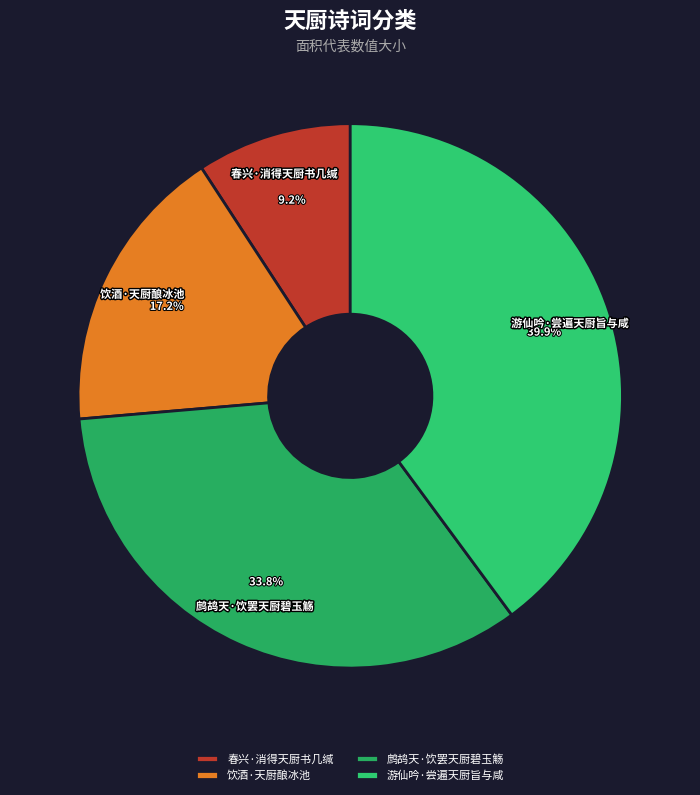

How many slices are in this pie chart?

4